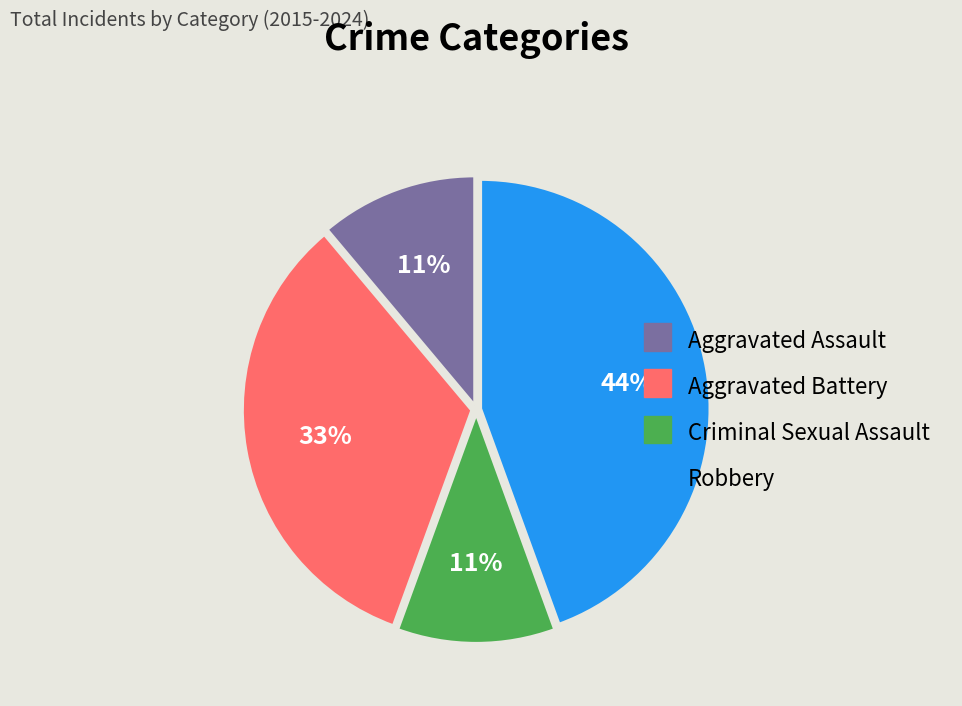

What percentage is the Robbery slice, to the nearest percent?

44%